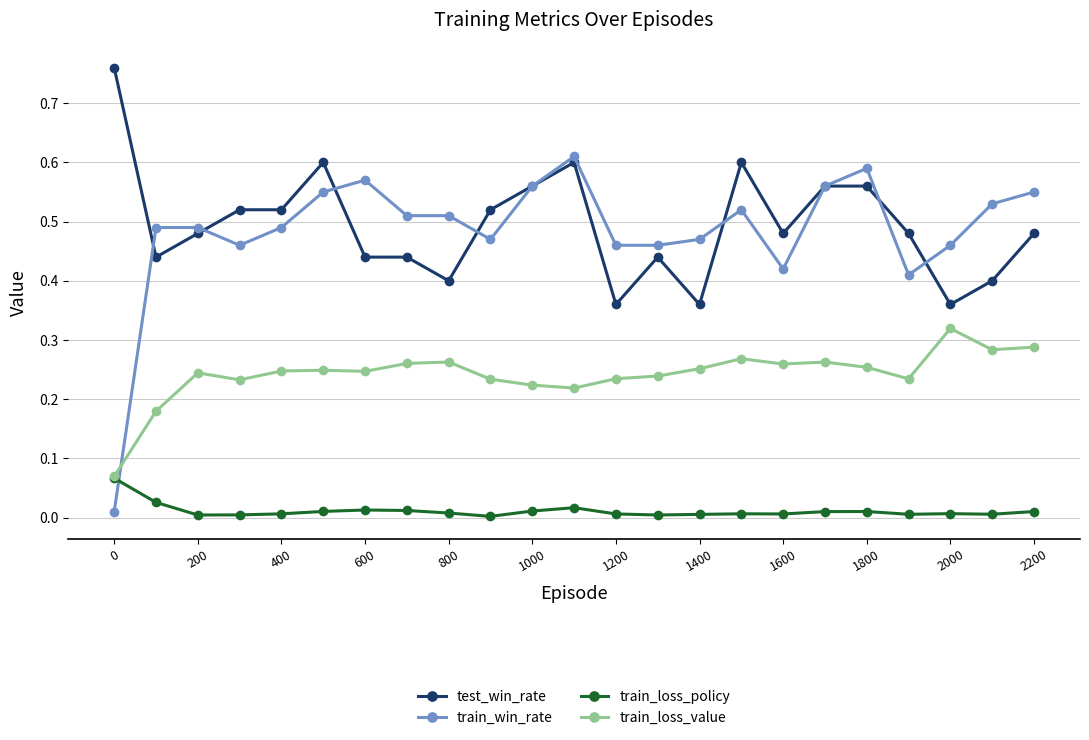

True or false: train_win_rate and train_loss_value cross at least once.

True